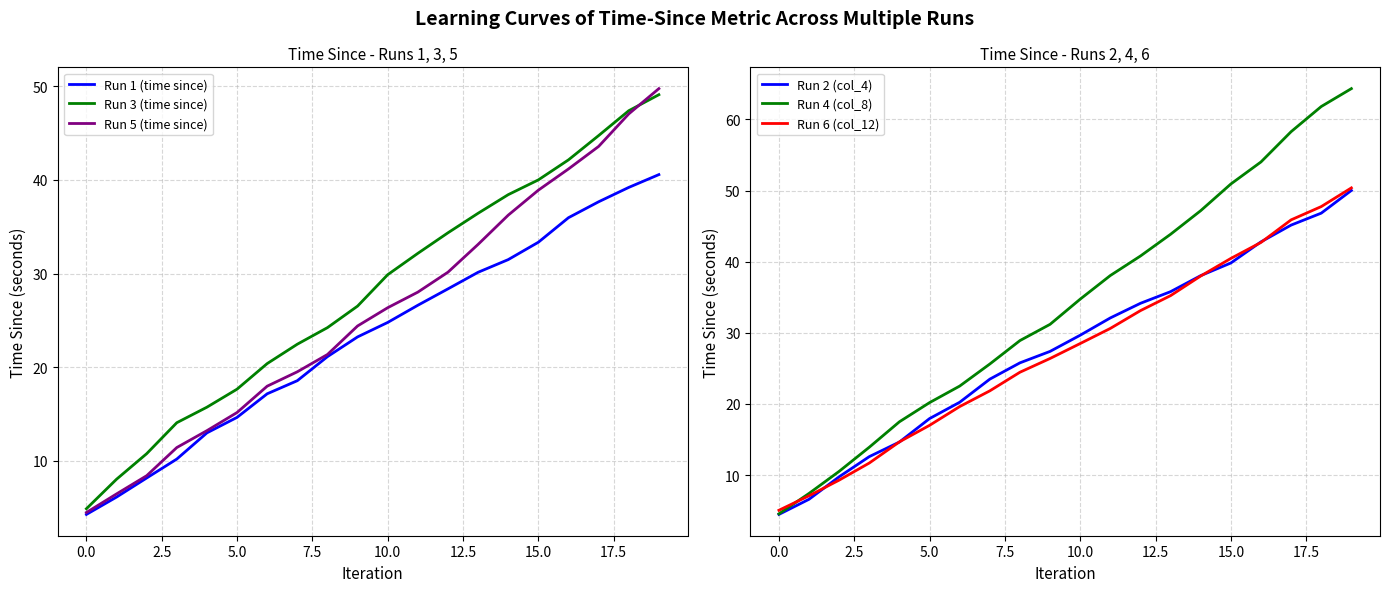

How many values in the Run 4 (col_8) series exceed 34?

10